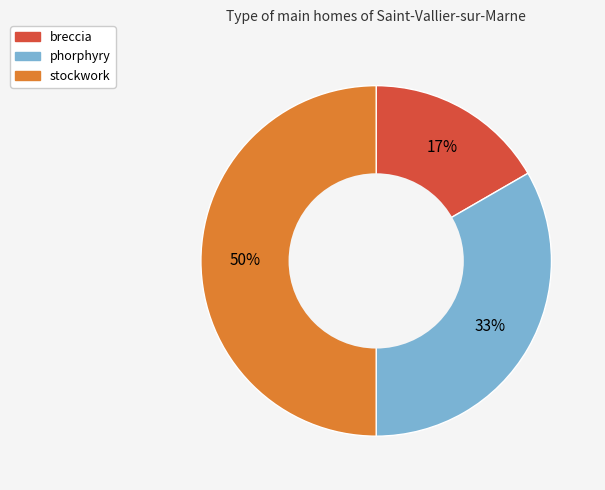

True or false: breccia accounts for 17% of the total.

True